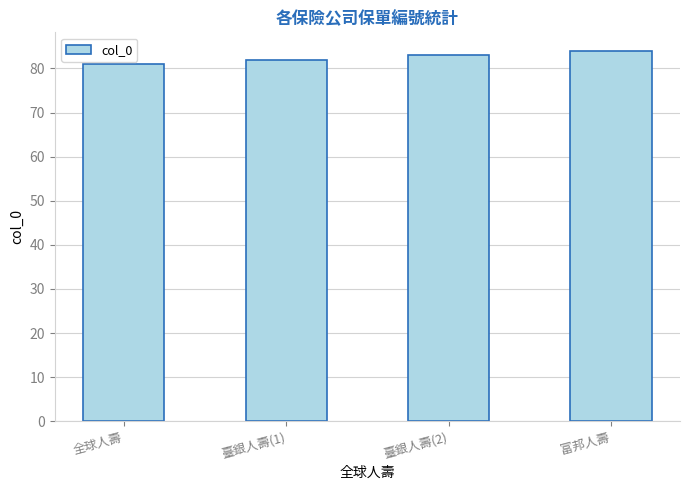

What is the sum of the values at 全球人壽 and 富邦人壽?

165